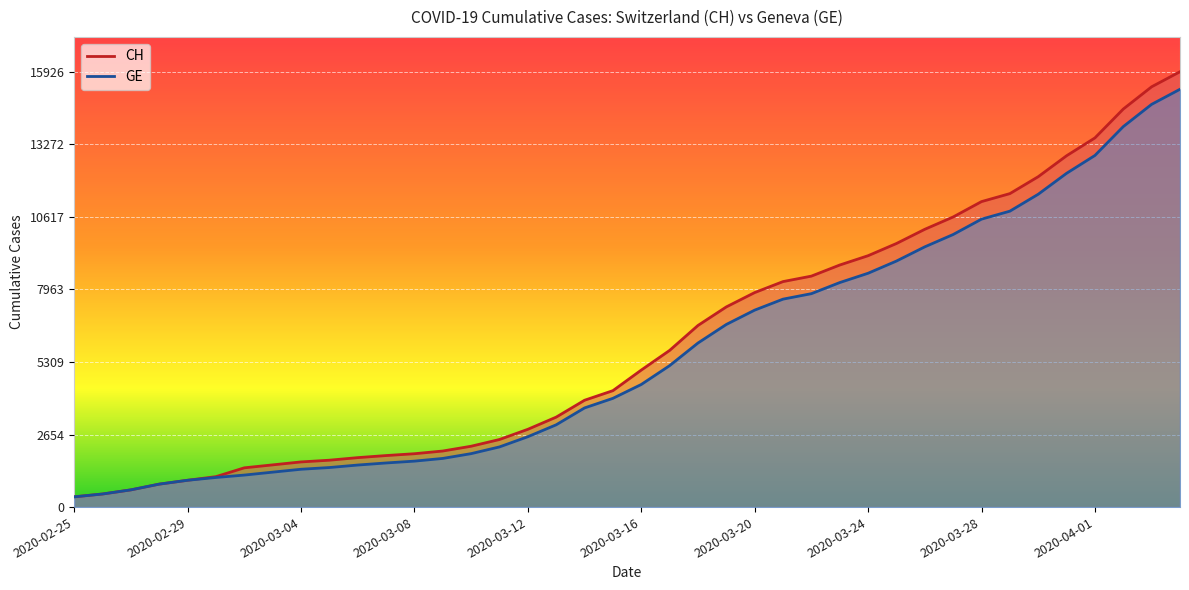

Reading right to left, extract all data points from this chart.

CH: 15926	15375	14561	13505	12852	12086	11467	11175	10613	10162	9642	9196	8855	8449	8249	7847	7323	6644	5731	5012	4259	3908	3291	2845	2472	2226	2051	1952	1885	1809	1715	1652	1544	1436	1113	981	840	630	479	375
GE: 15284	14733	13919	12863	12210	11444	10825	10533	9971	9520	9000	8554	8213	7807	7607	7205	6681	6002	5174	4485	3978	3627	3010	2574	2201	1955	1780	1681	1614	1538	1447	1384	1278	1171	1083	981	840	630	479	375